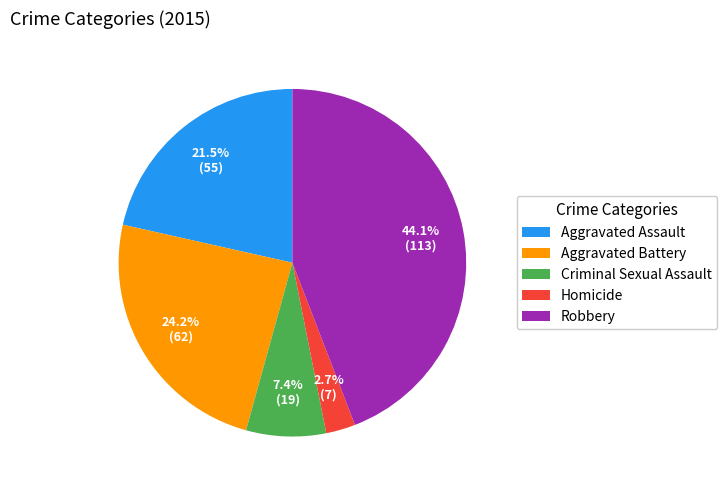

Between Criminal Sexual Assault and Homicide, which is larger?

Criminal Sexual Assault